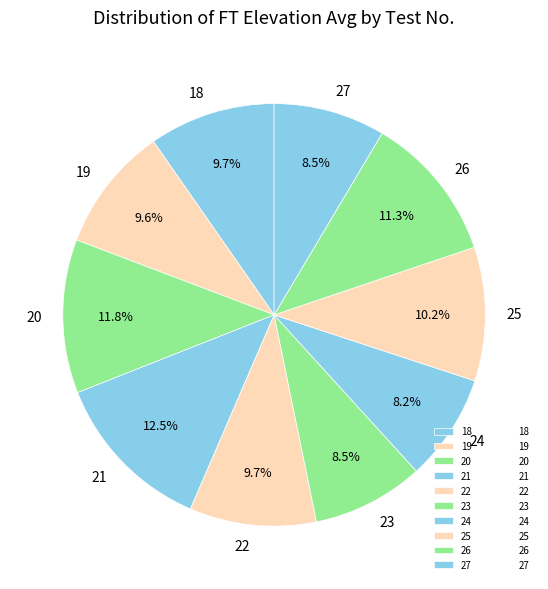

To the nearest percent, what is the average slice percentage?

10%